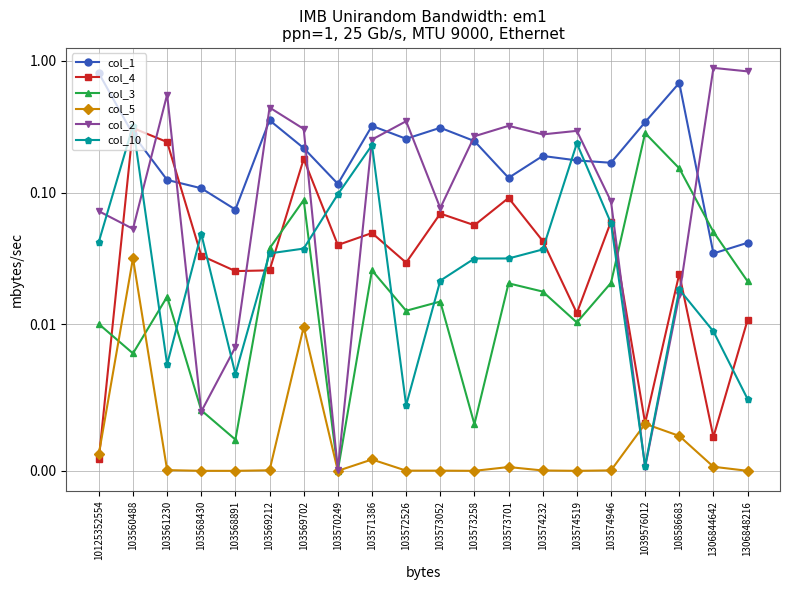

Which series ends up on top after the final intersection of col_3 and col_5?

col_3